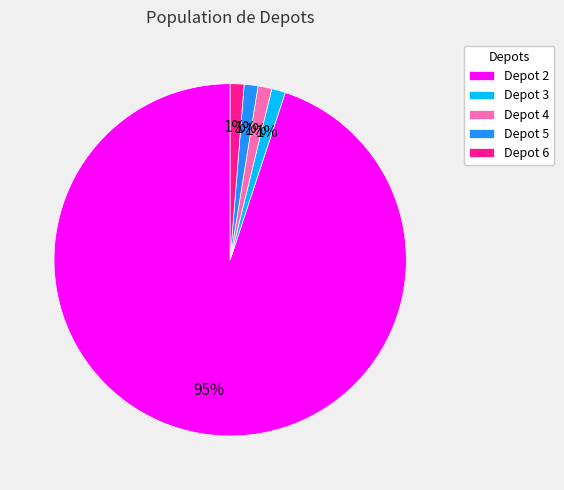

Which slice is the largest?

Depot 2